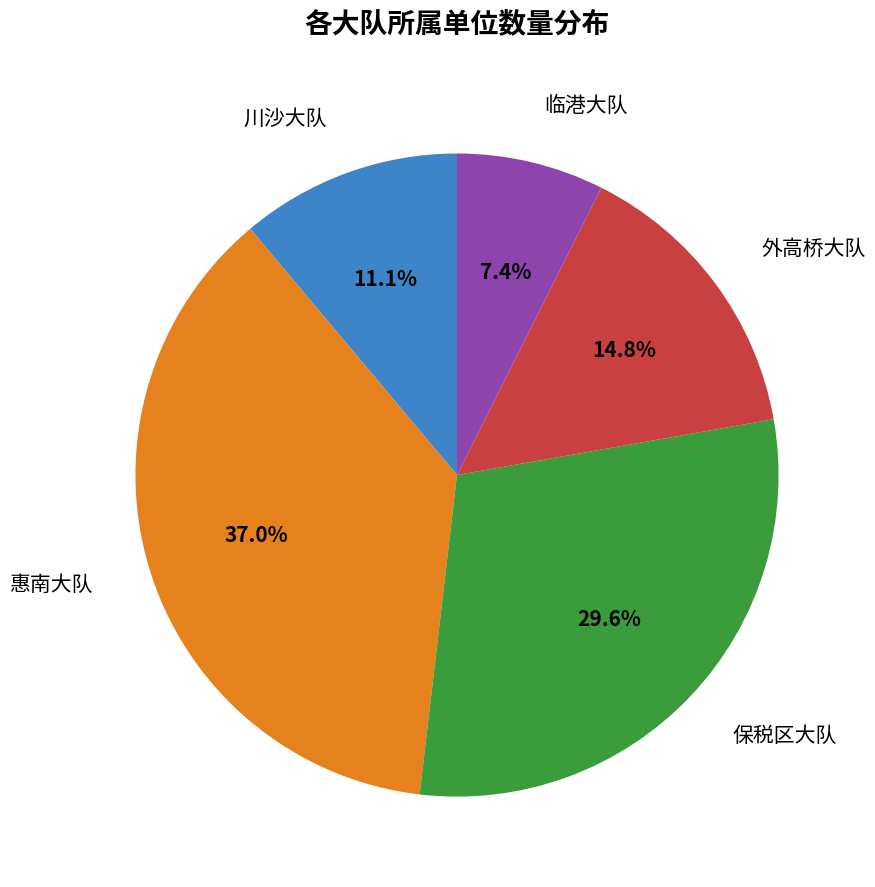

What is the largest slice in the pie chart?

惠南大队